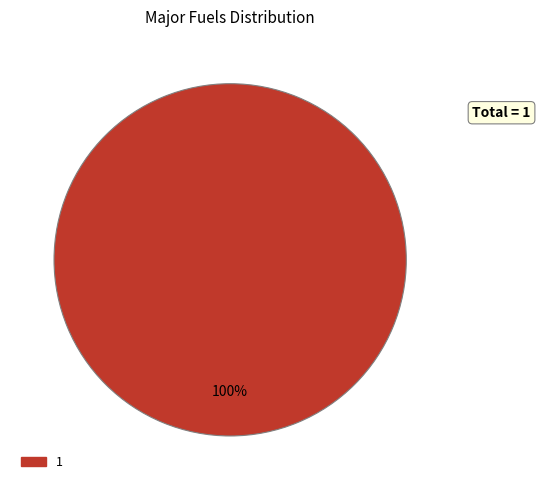

Does any single category account for the majority?

Yes